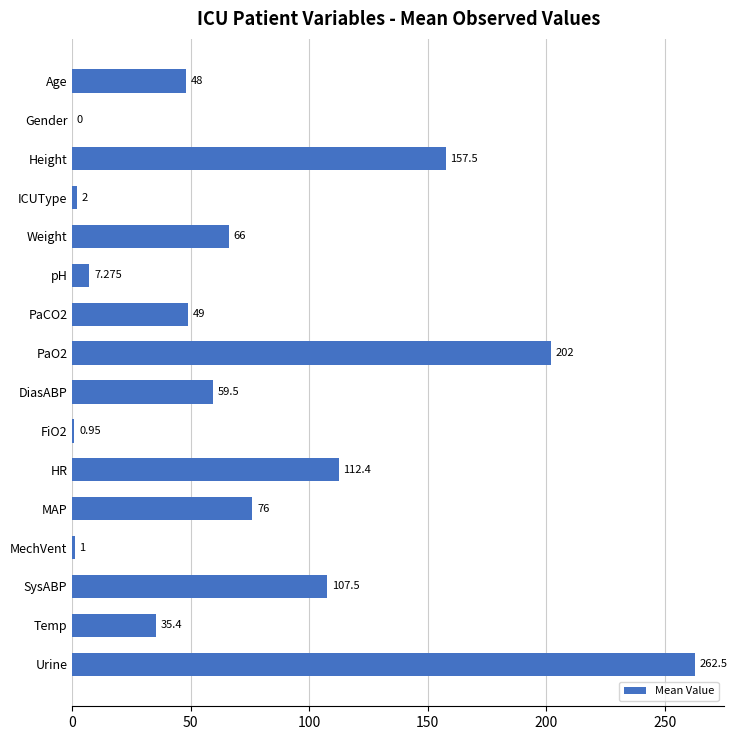

Which category has the highest value across all series?

Urine